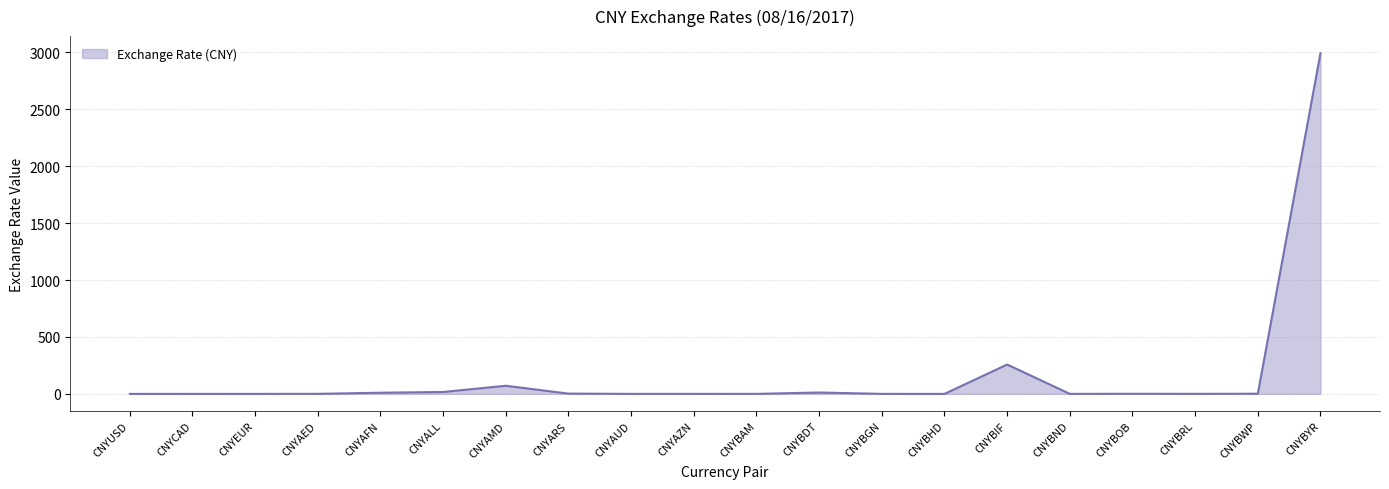

What is the difference between the values at CNYBWP and CNYEUR?

1.4